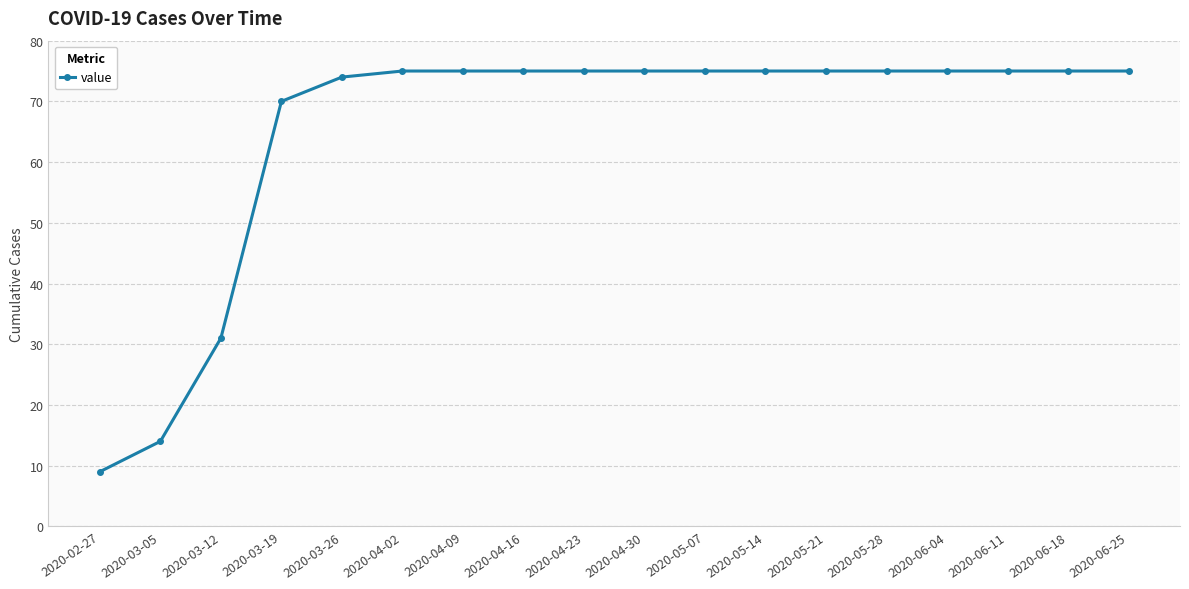

What is the difference between the second highest and second lowest values?

61